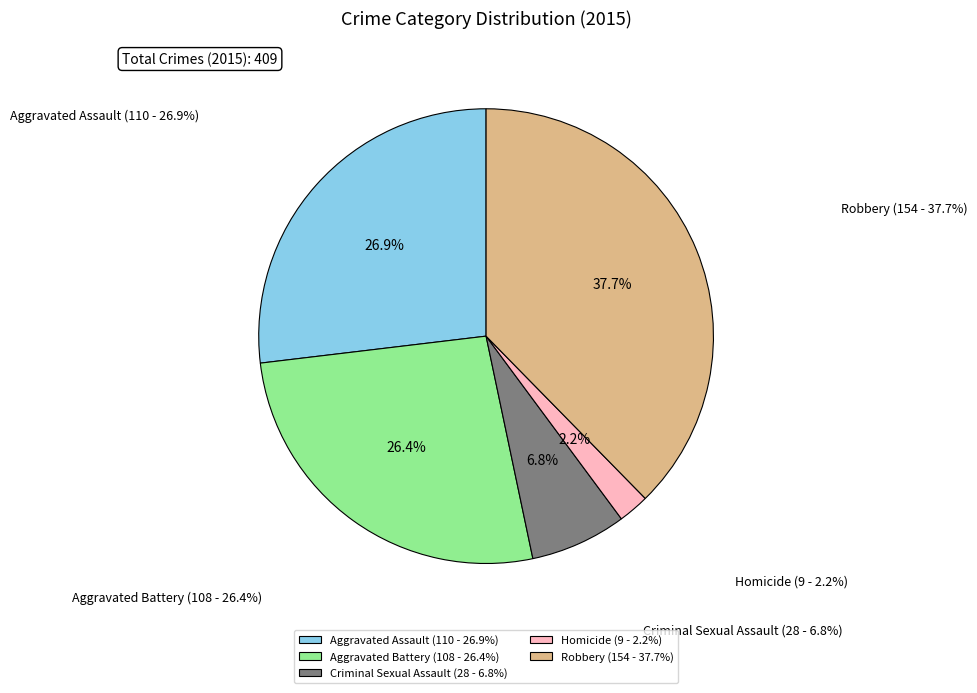

Count the number of slices in the pie.

5